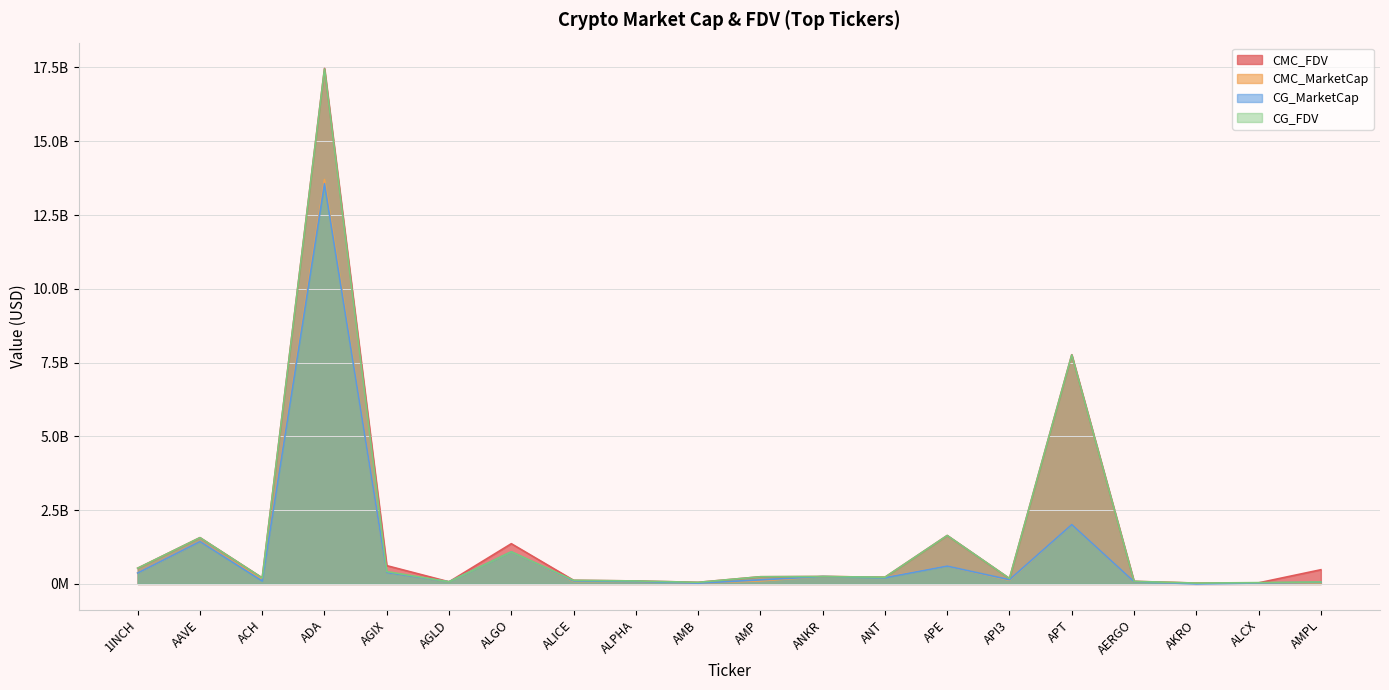

How many distinct data groups are displayed?

4